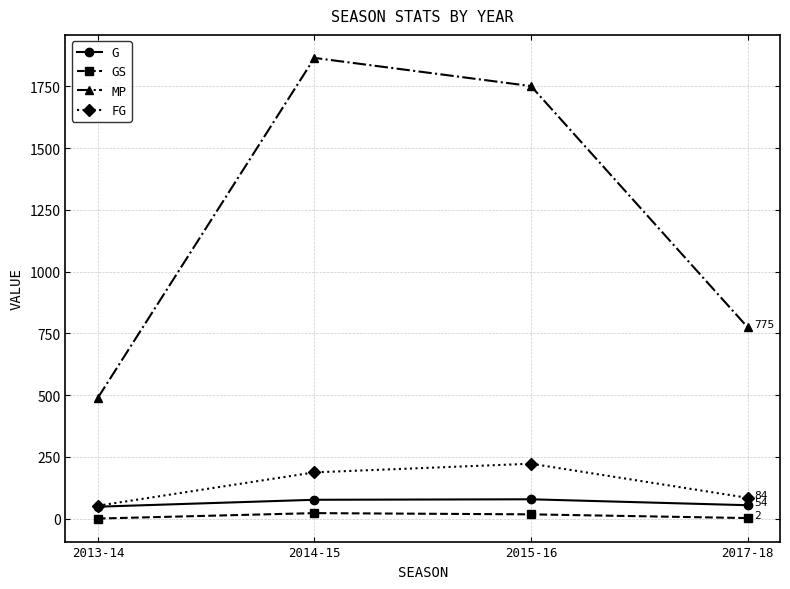

The MP series shows 2675 at 2014-15. True or false?

False